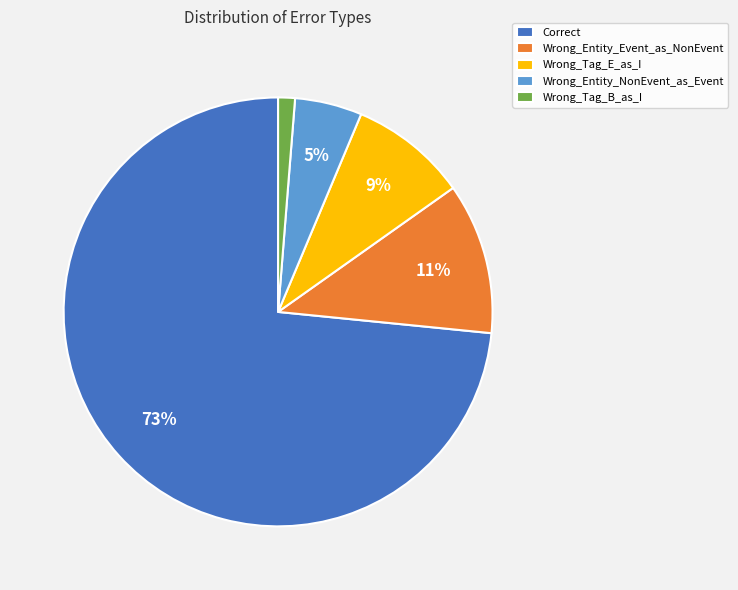

How many slices are in this pie chart?

5